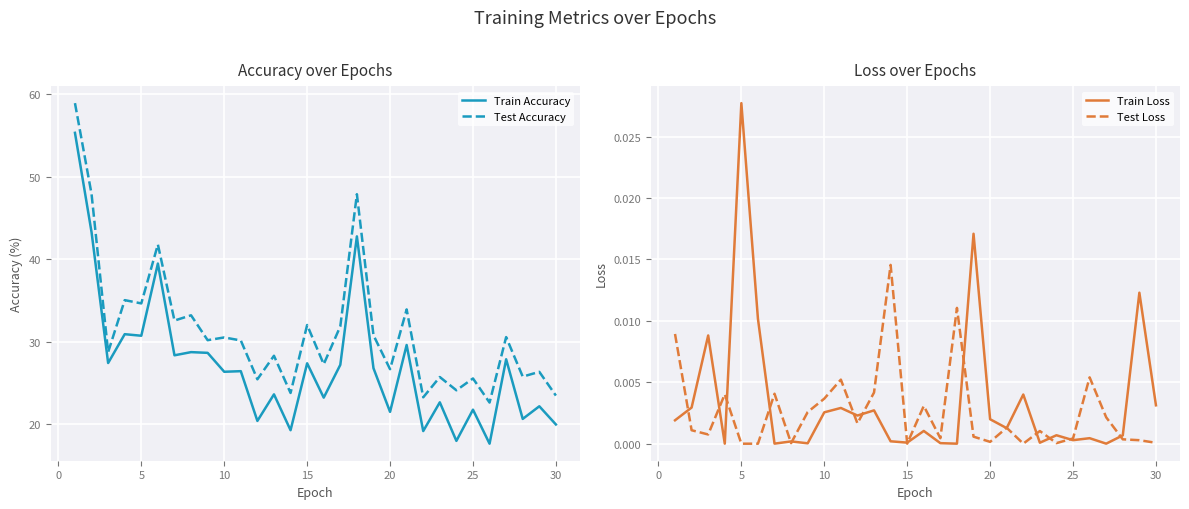

The Train Accuracy series shows 20.0 at 30. True or false?

True